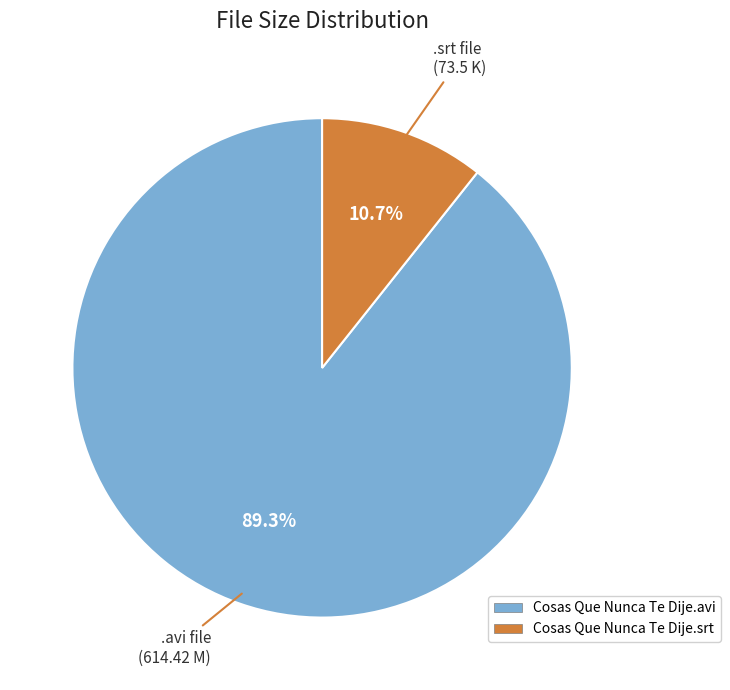

What percentage is the Cosas Que Nunca Te Dije.avi slice, to the nearest percent?

89%